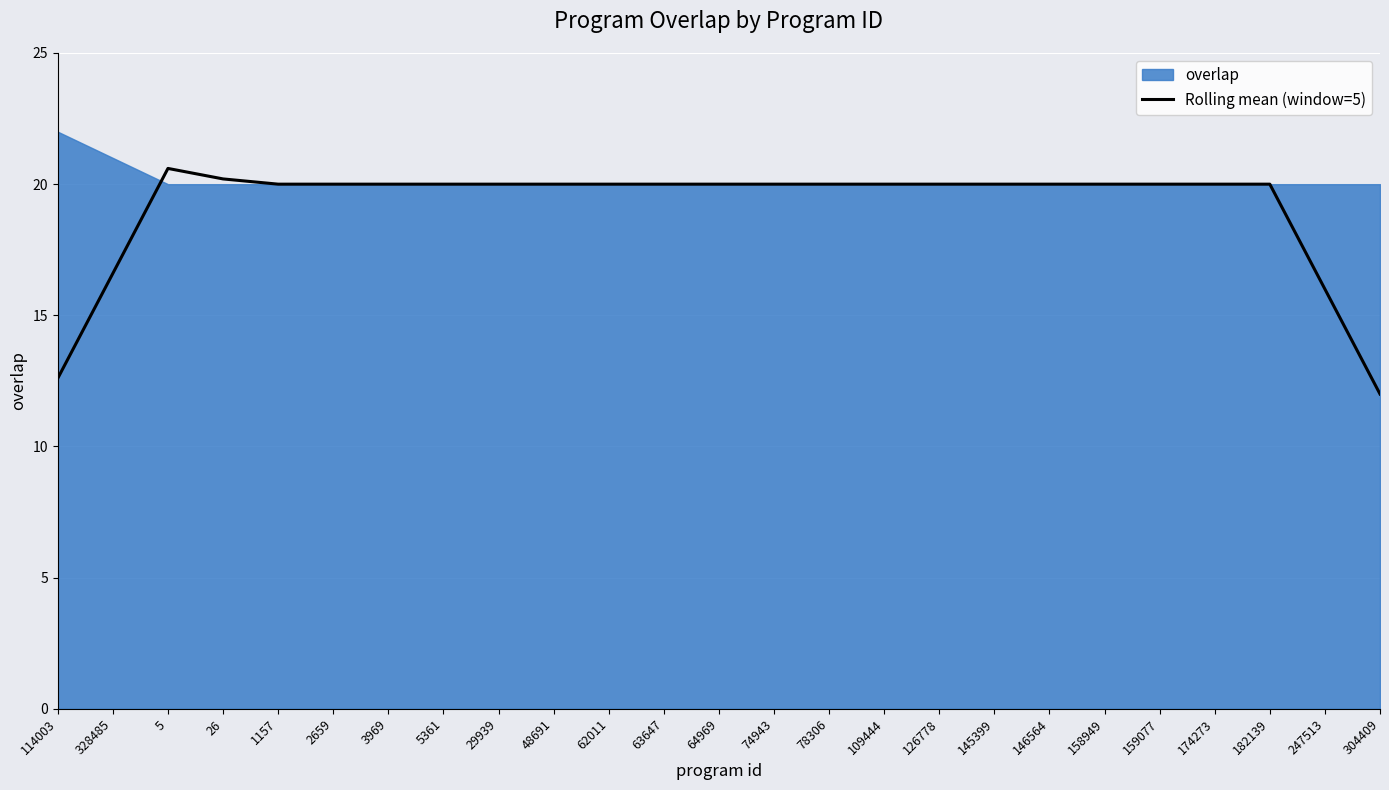

What is the minimum value shown in the chart?

12.0